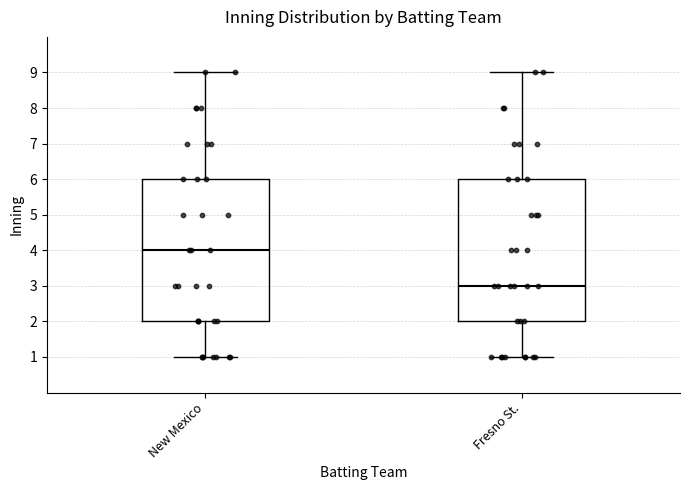

Where is the upper edge of the box for New Mexico on the y-axis? The values are not printed on the chart, so give them approximately, as read against the axis.

6